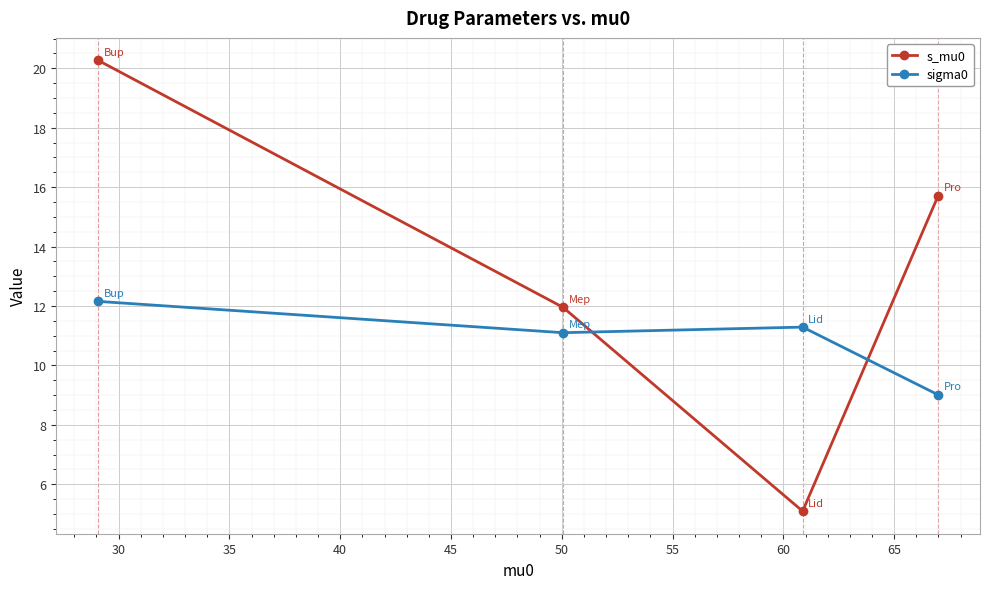

What is the minimum value shown in the chart?

5.1